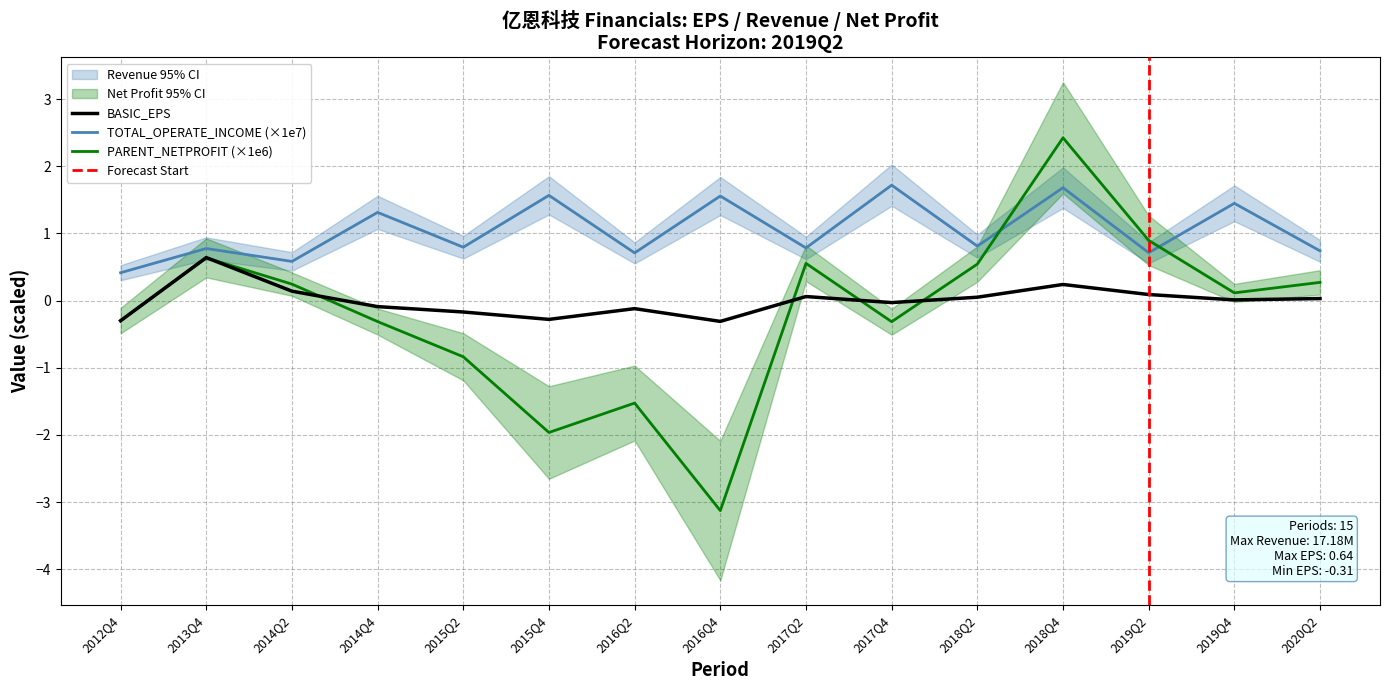

List the labels in order of PARENT_NETPROFIT value, largest first.

2018Q4, 2019Q2, 2013Q4, 2017Q2, 2018Q2, 2020Q2, 2014Q2, 2019Q4, 2012Q4, 2014Q4, 2017Q4, 2015Q2, 2016Q2, 2015Q4, 2016Q4